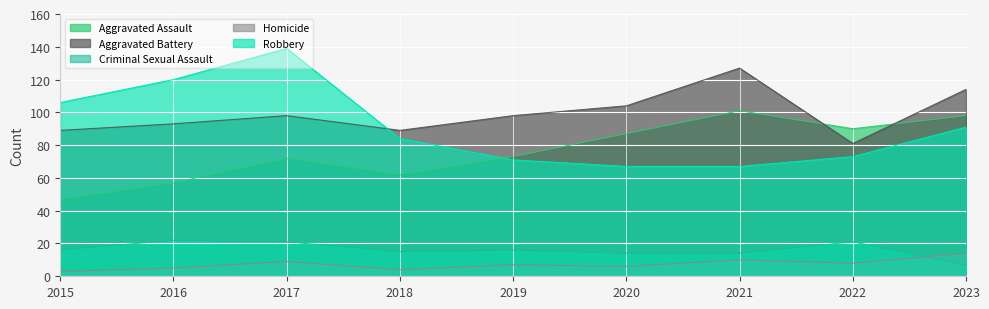

What is the difference between the second highest and second lowest values in the Aggravated Assault series?

41